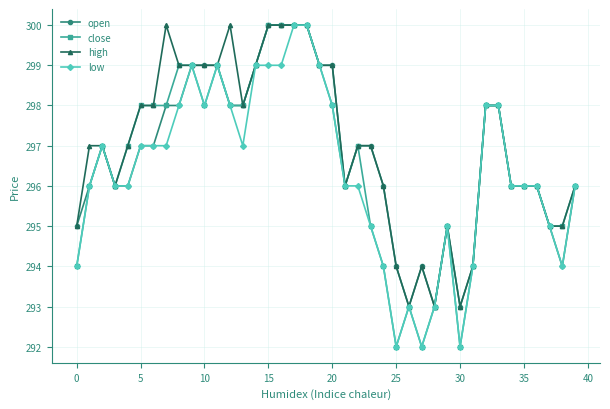

What is the minimum value shown in the chart?

292